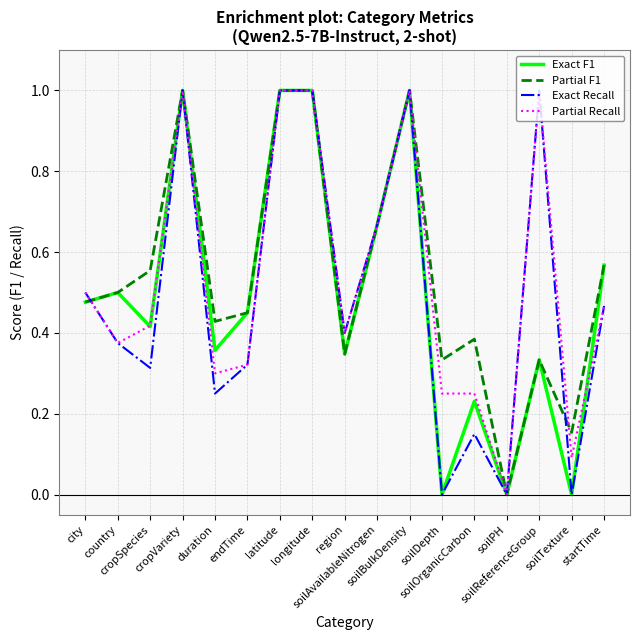

The value of Partial F1 at startTime is 0.4. True or false?

False